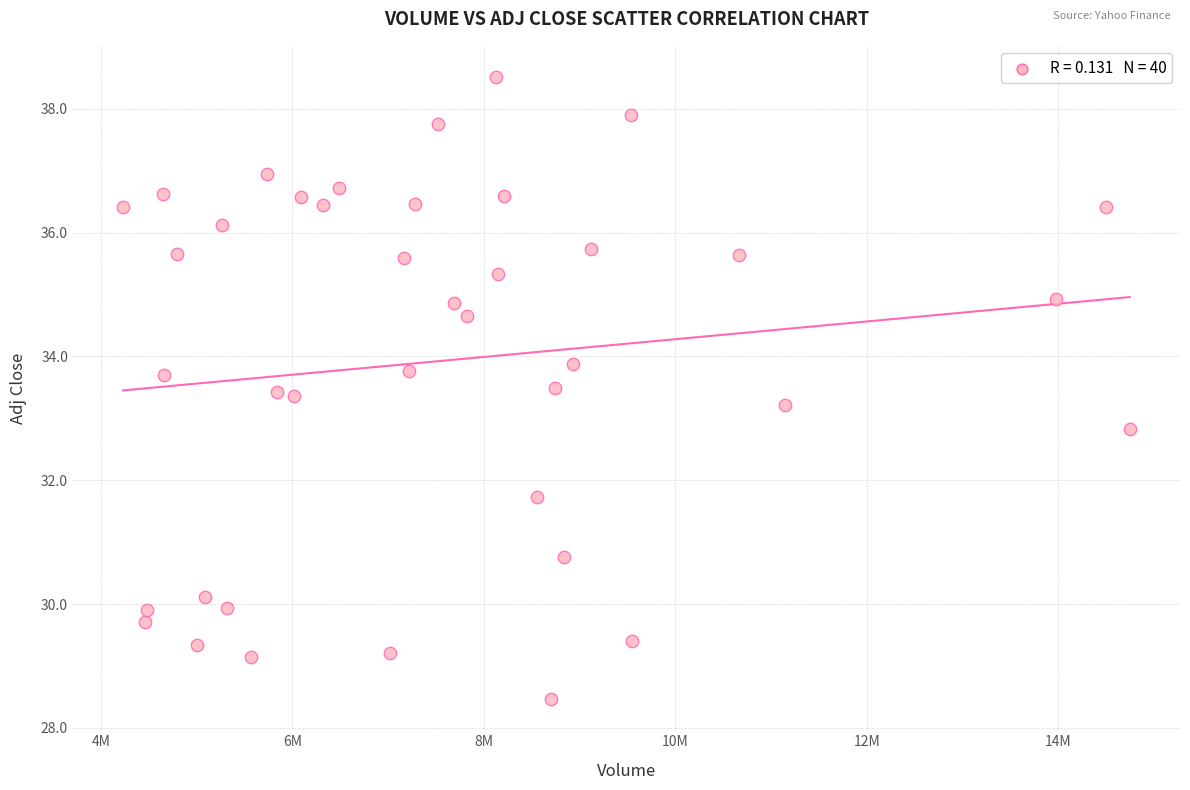

What is the range of Y values (max minus min)?

10.0